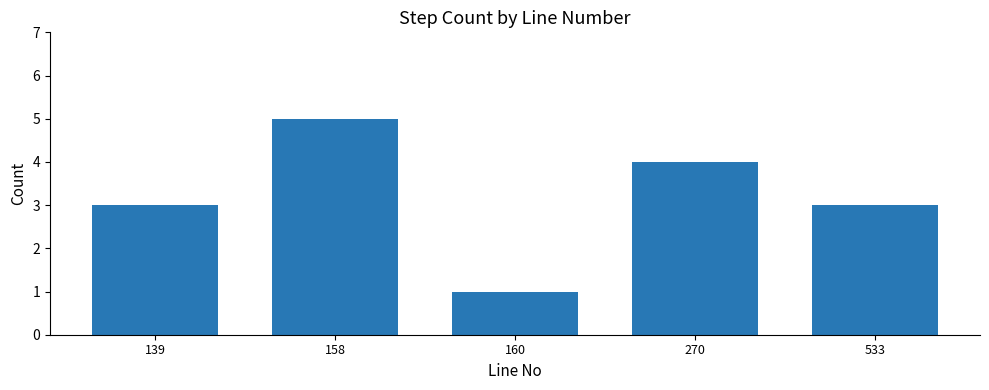

What is the value of the 3rd bar from the left?

1